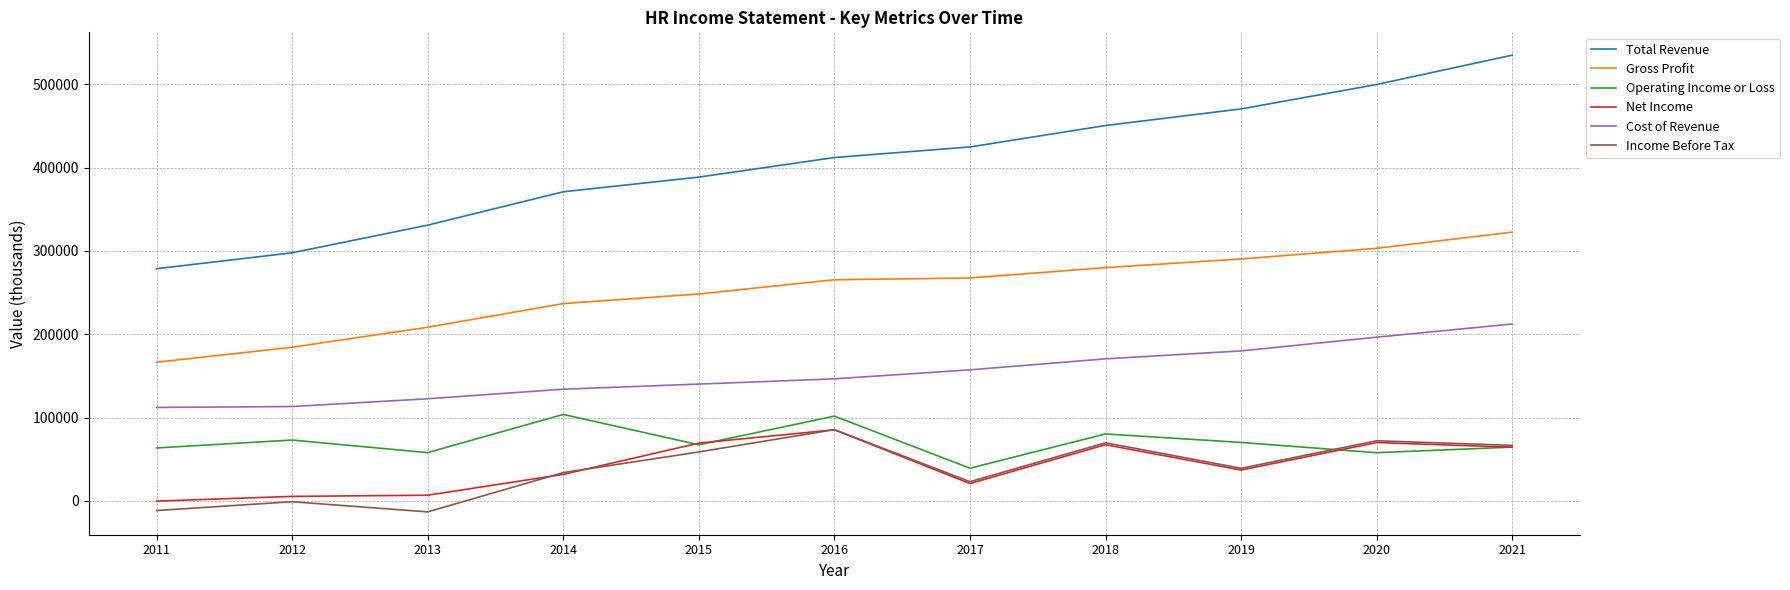

Between 2014 and 2016, which series saw the biggest shift?

Net Income